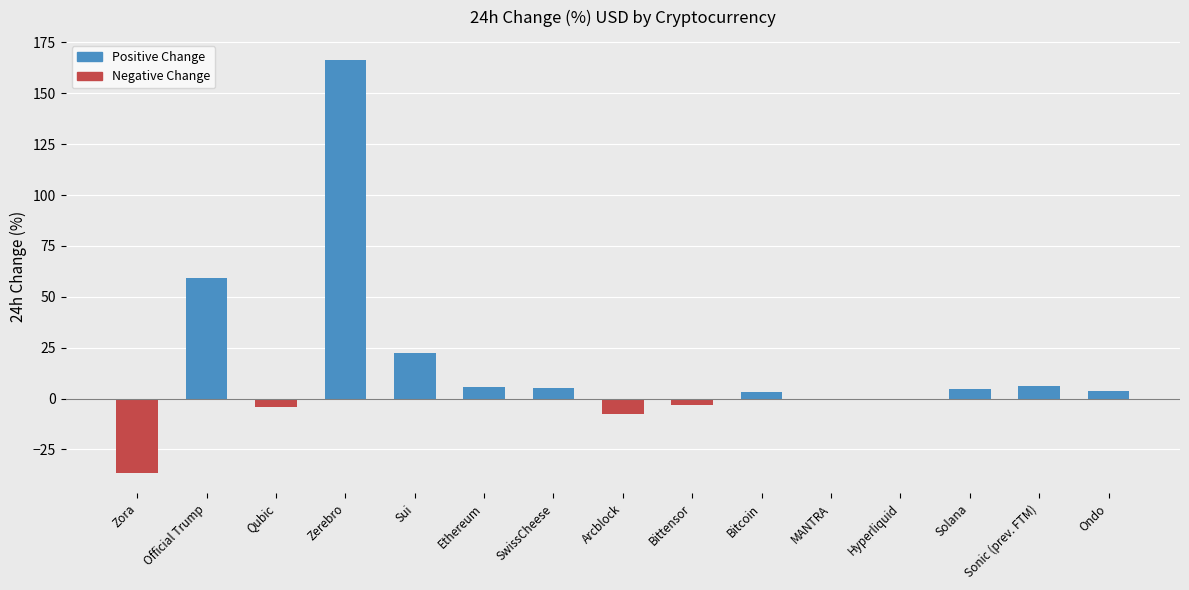

How many series are shown in this chart?

1